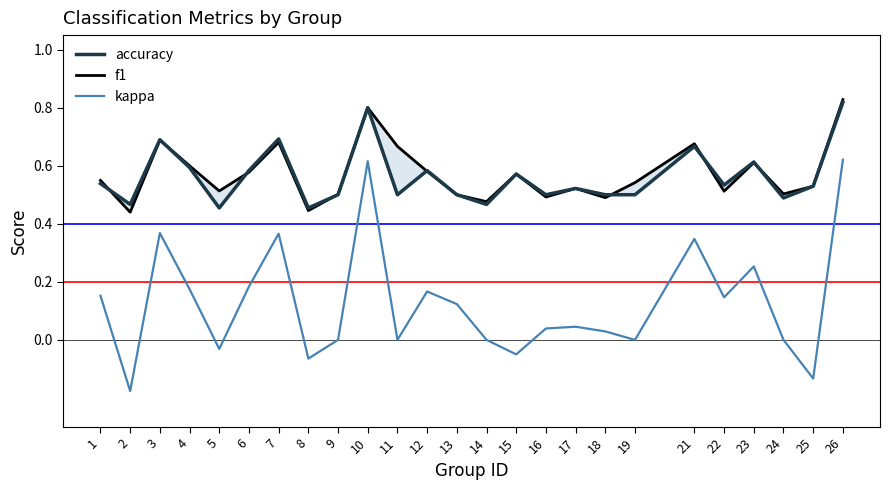

Which has a higher value, 5 or 13?

13